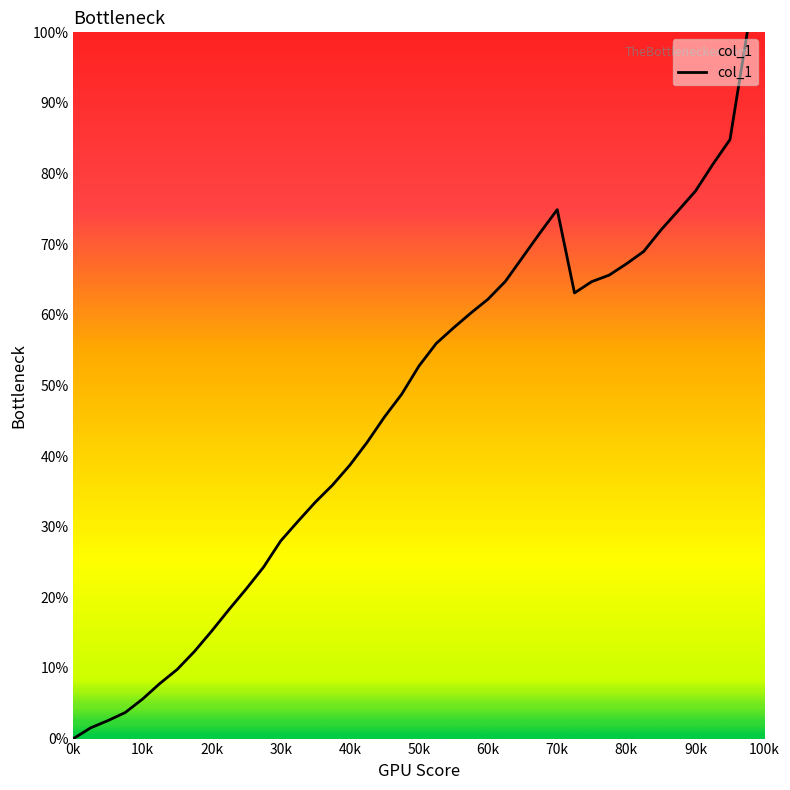

What is the difference between the maximum and minimum values?

100.0